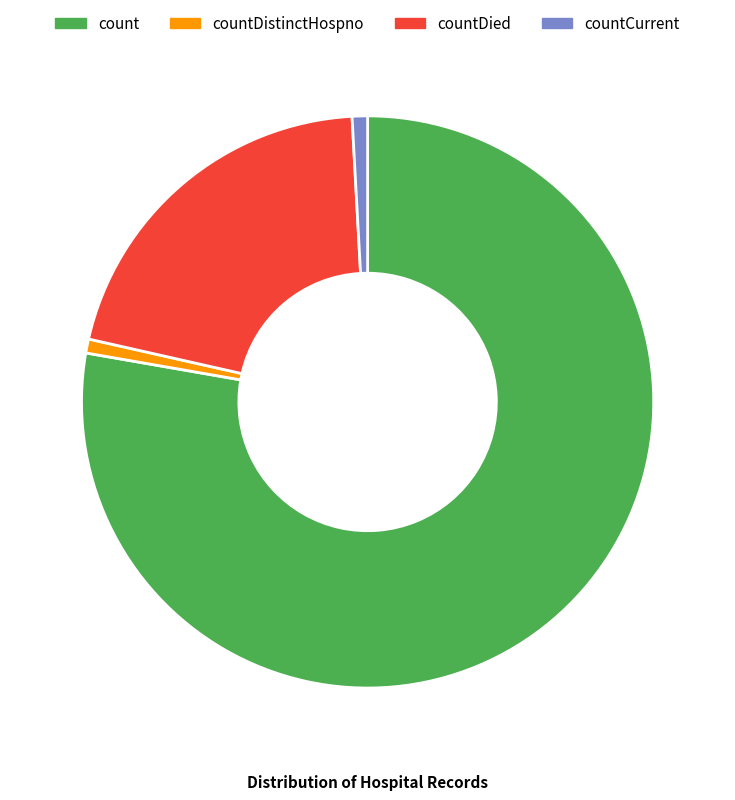

How many slices are in this pie chart?

4